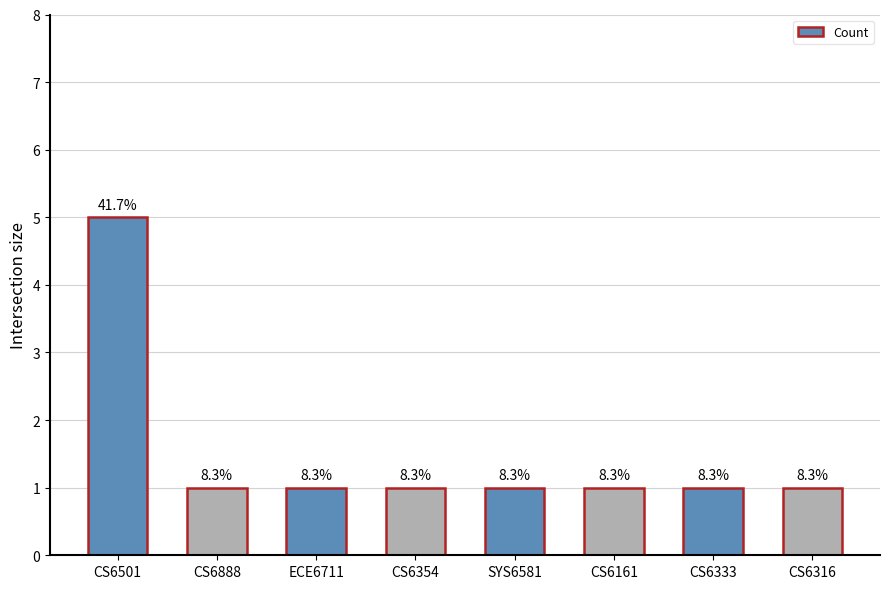

What position from the left is CS6316?

8